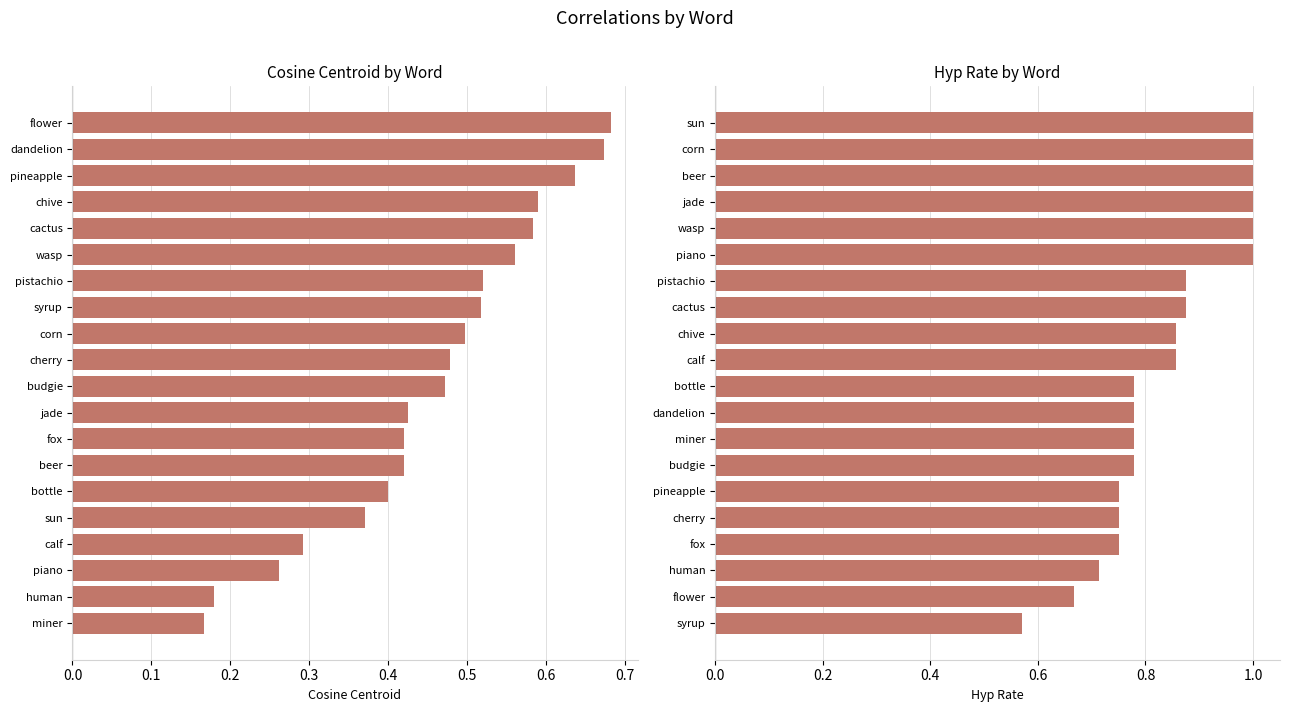

The hyp_rate series shows 0.8 at dandelion. True or false?

True